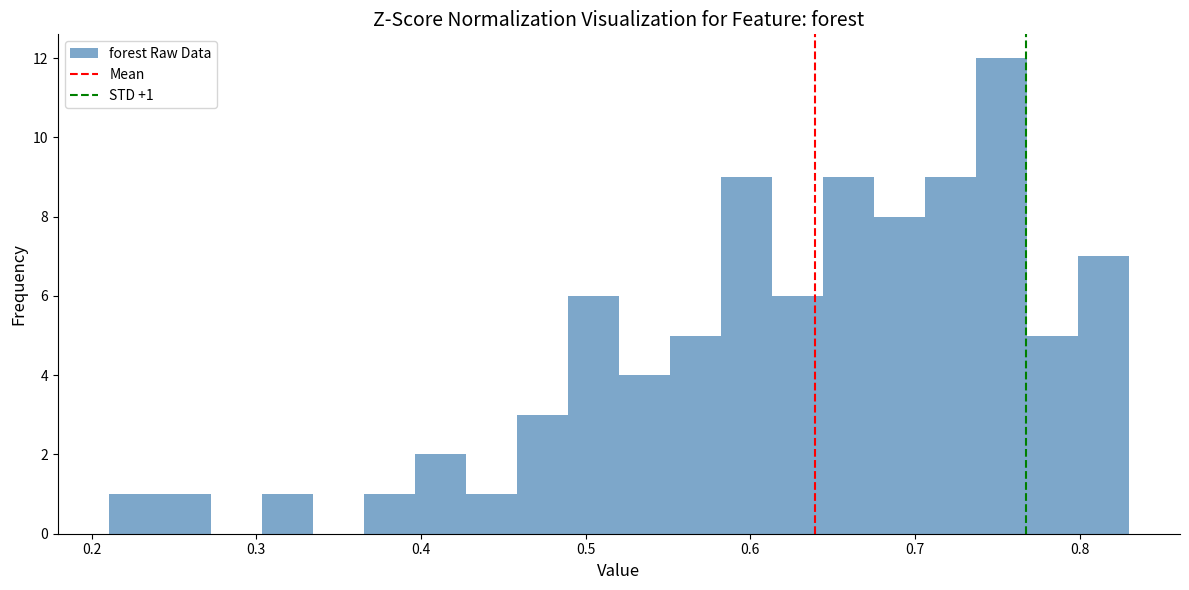

Around what value on the x-axis is the tallest bar? Give the approximate position of its centre, as read against the axis.

0.75